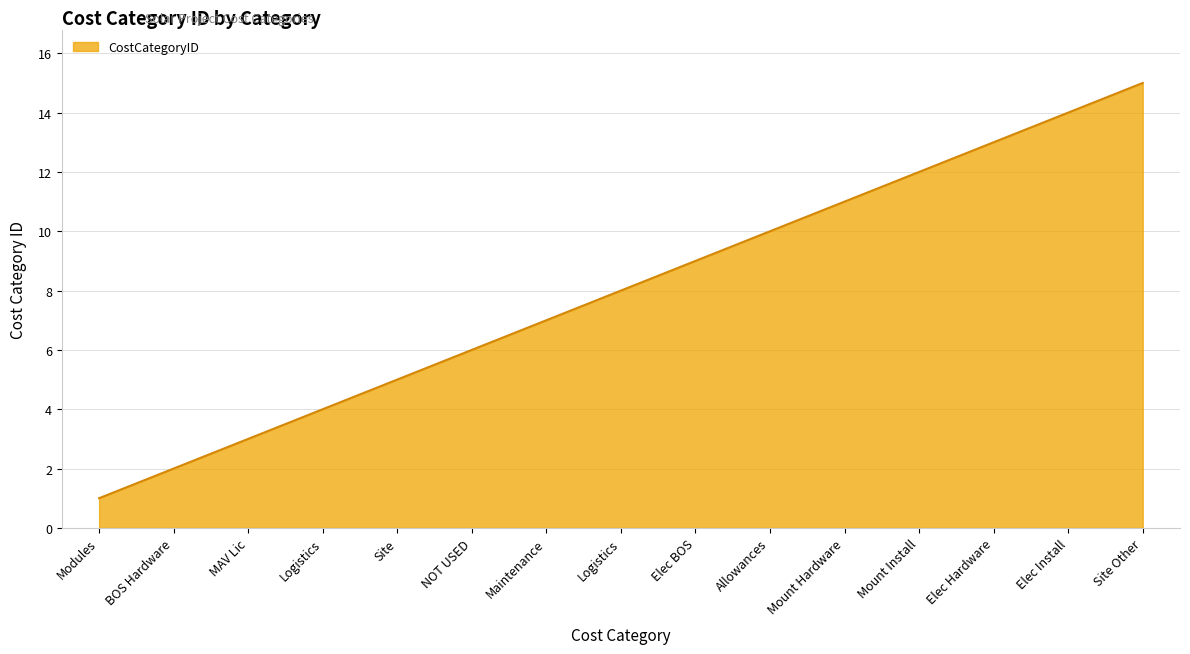

How many series are shown in this chart?

1